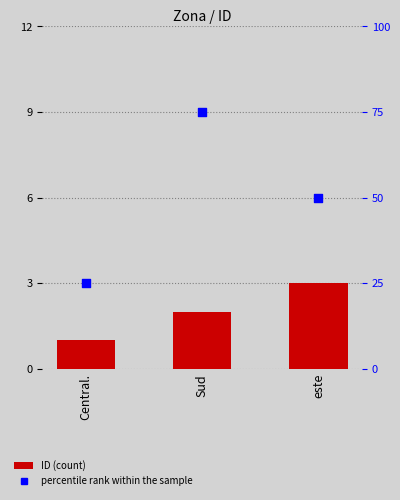

Which series has the largest total across all categories?

percentile rank within the sample